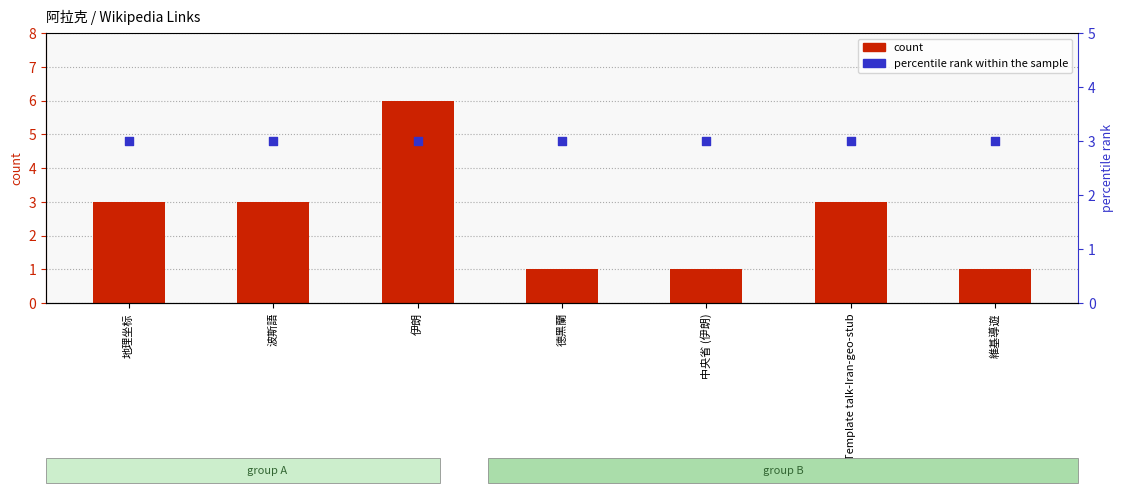

At which category is the sum across all series the highest?

伊朗